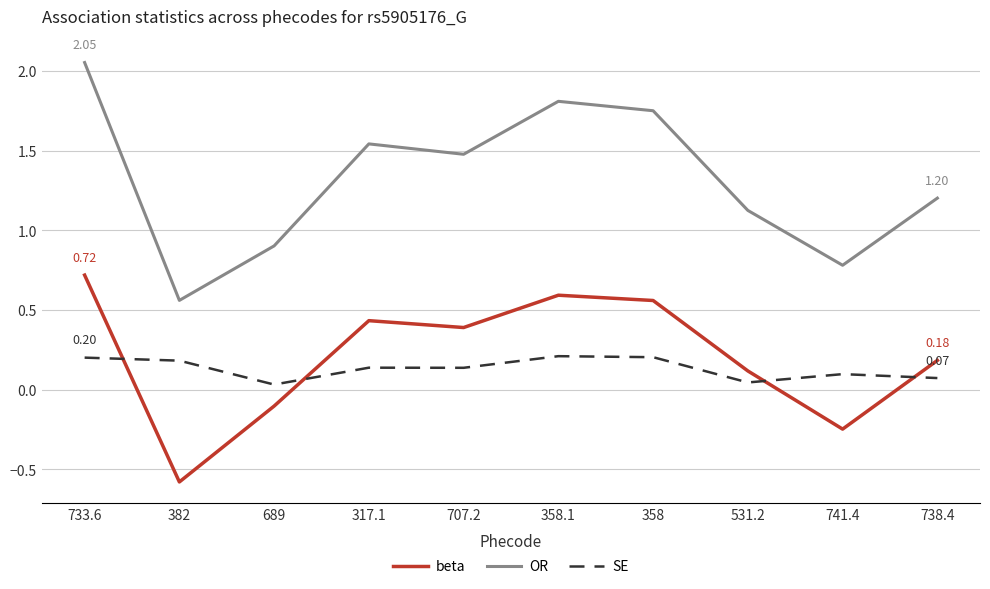

What are all the series names shown in the legend?

beta, OR, SE